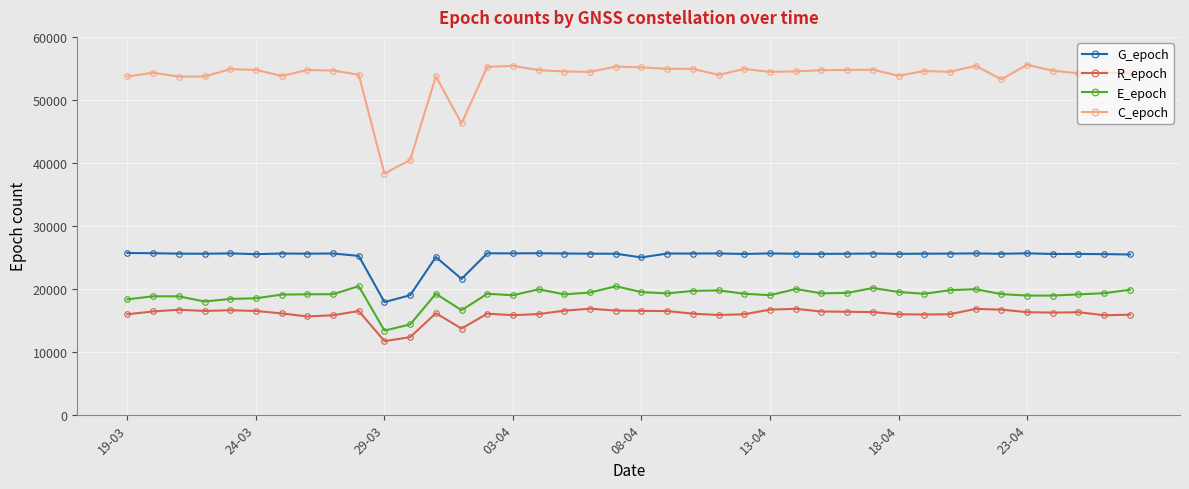

What is the sum of all R_epoch values?

638794